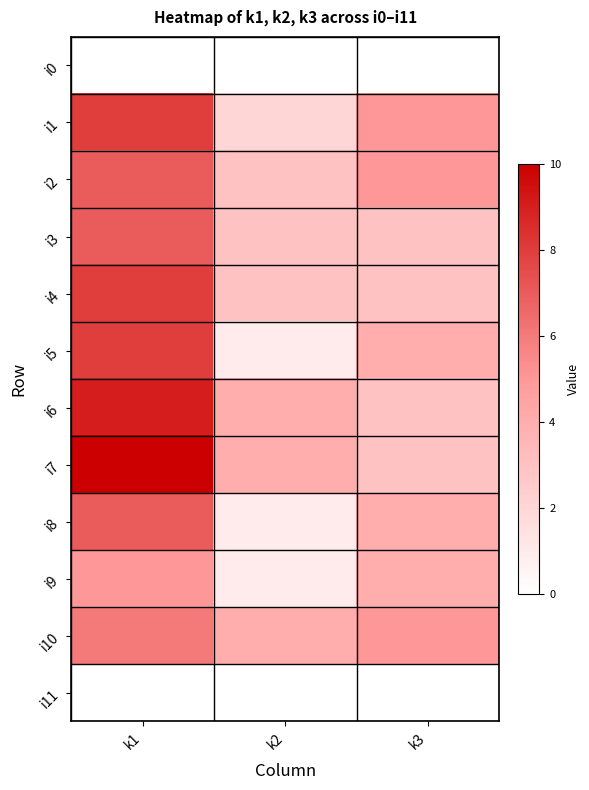

Which label corresponds to the smallest value in the chart?

k1